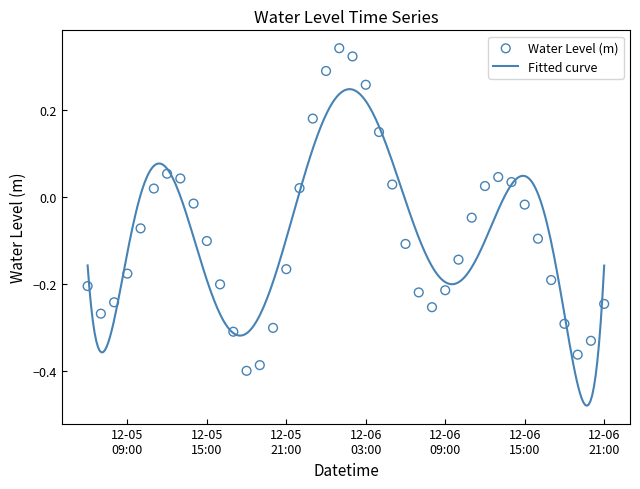

Between 2024-12-06 13:00:00 and 2024-12-05 14:00:00, which is larger?

2024-12-06 13:00:00